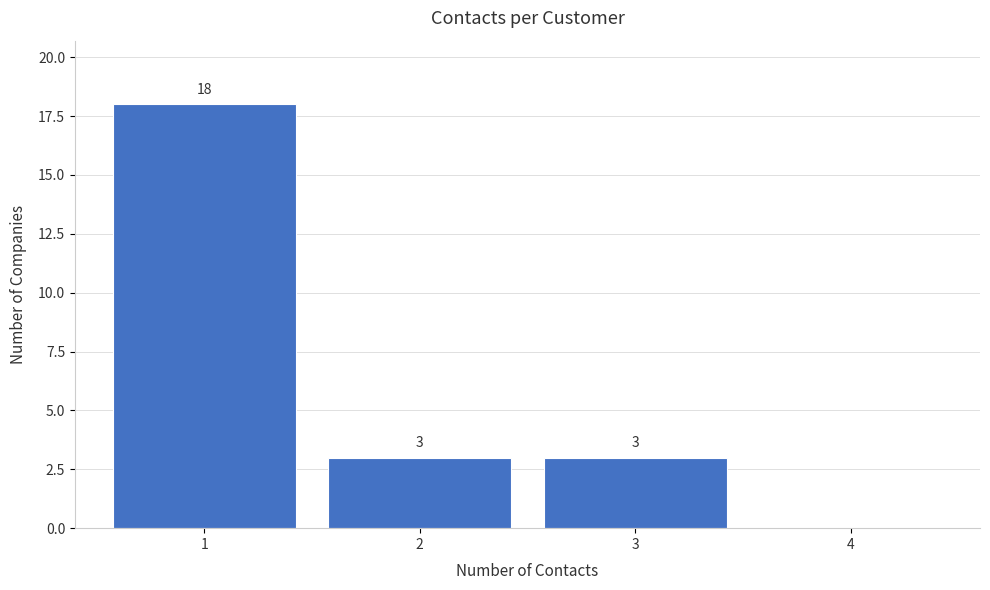

Over which range of the x-axis is the bar tallest?

0.5 to 1.5